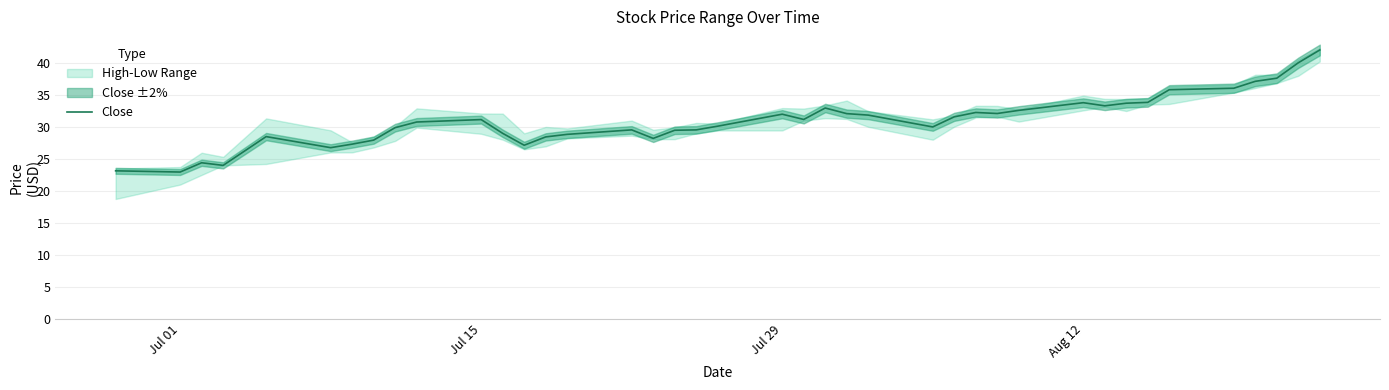

Is it true that Close equals 33.8 at Aug 12?

True